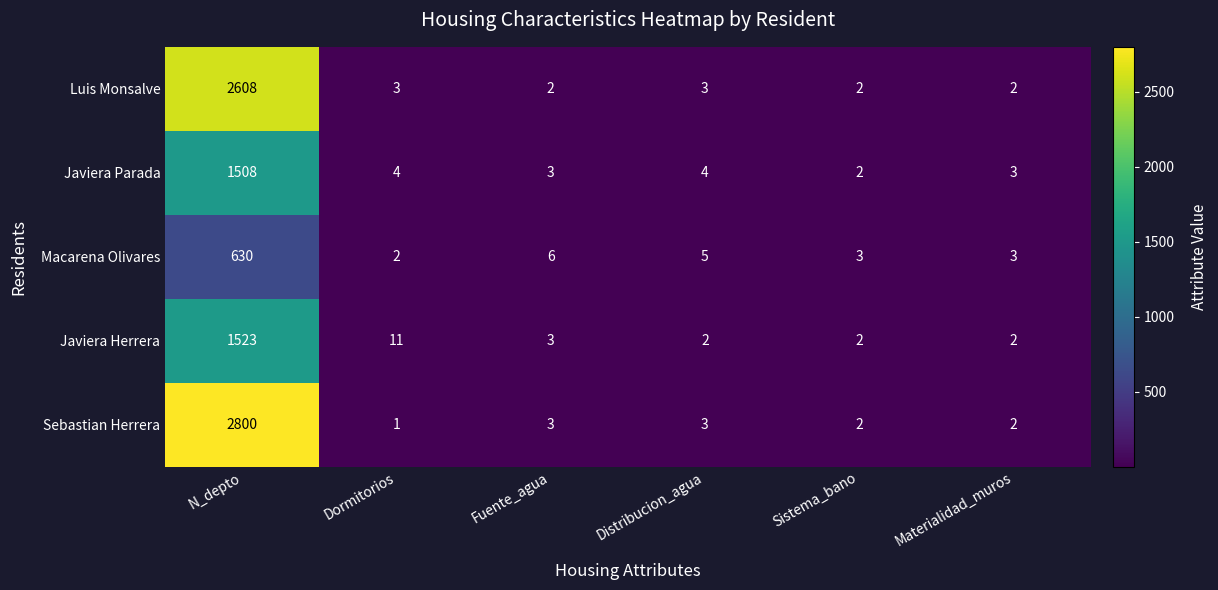

At how many categories does at least one series exceed 1425?

1